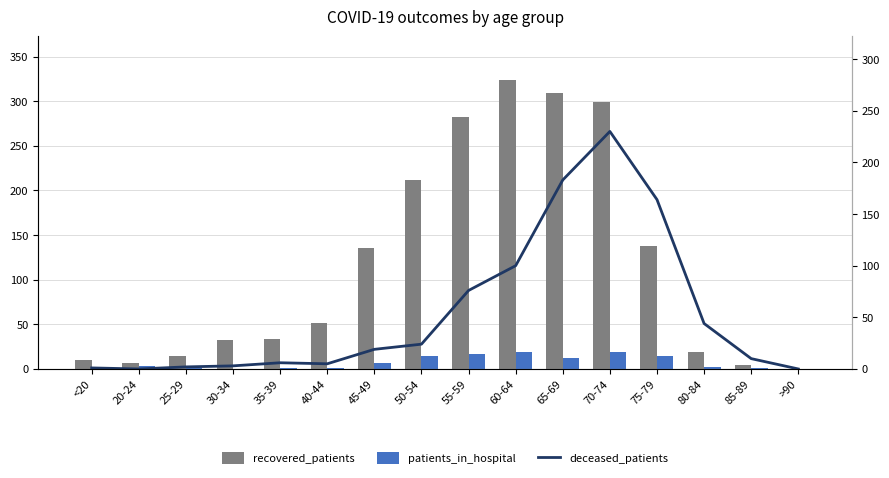

What are all the series names shown in the legend?

recovered_patients, patients_in_hospital, deceased_patients